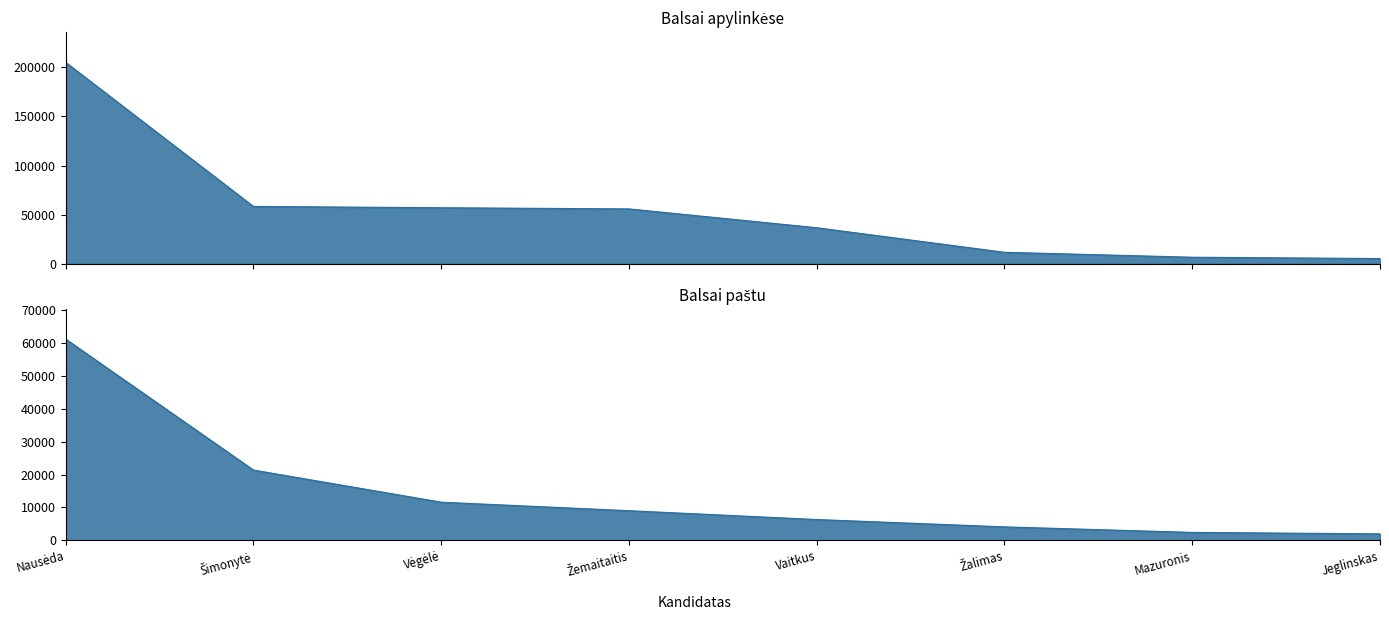

Which series has the largest total across all categories?

Apylinkėse